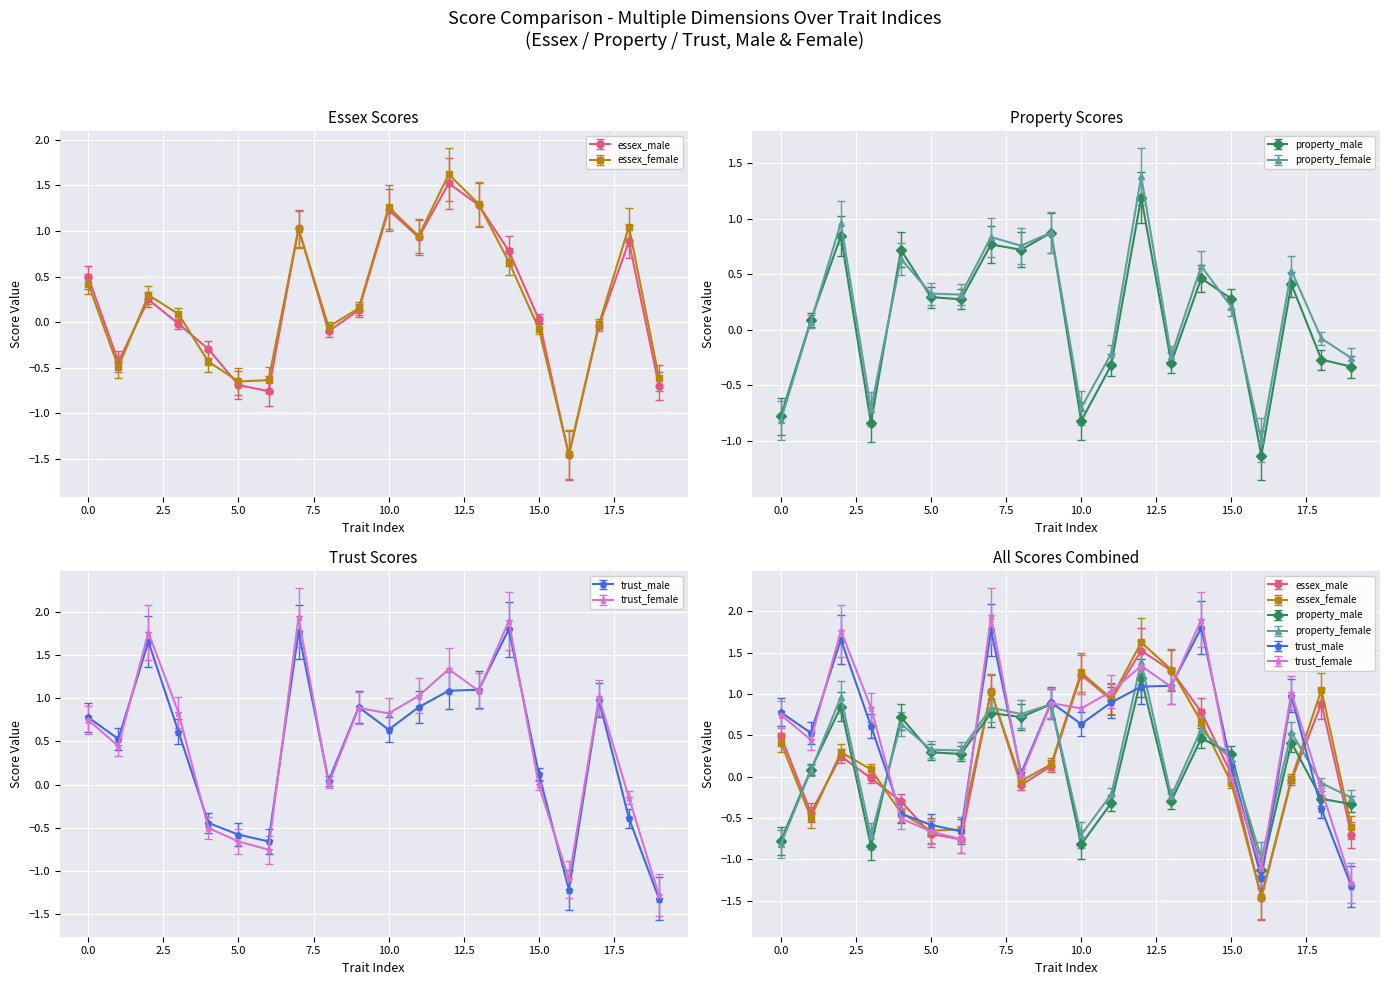

At which category is the sum across all series the highest?

12